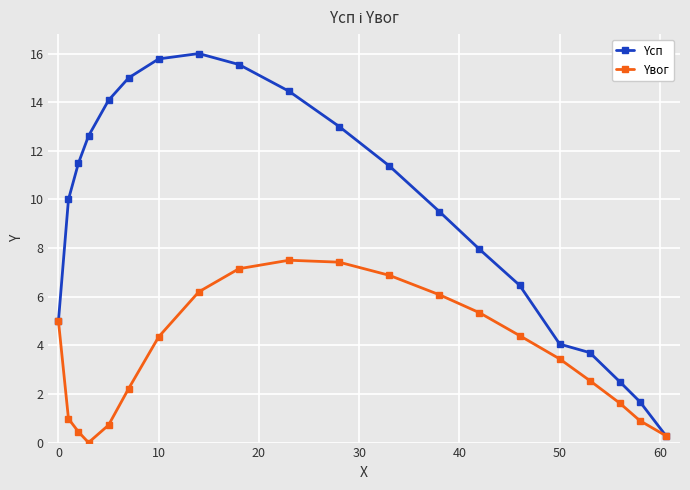

Which series has the largest range (max minus min)?

Yсп